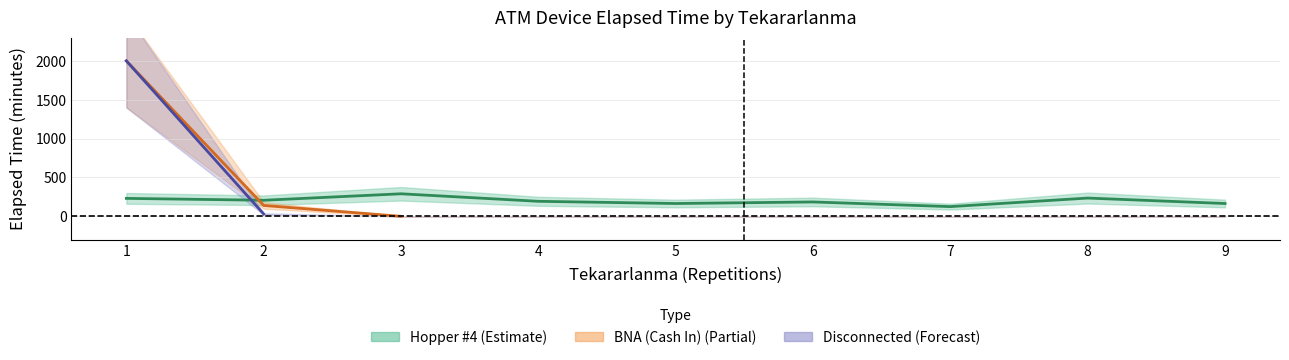

How many interior local peaks does the Hopper #4 series have?

3